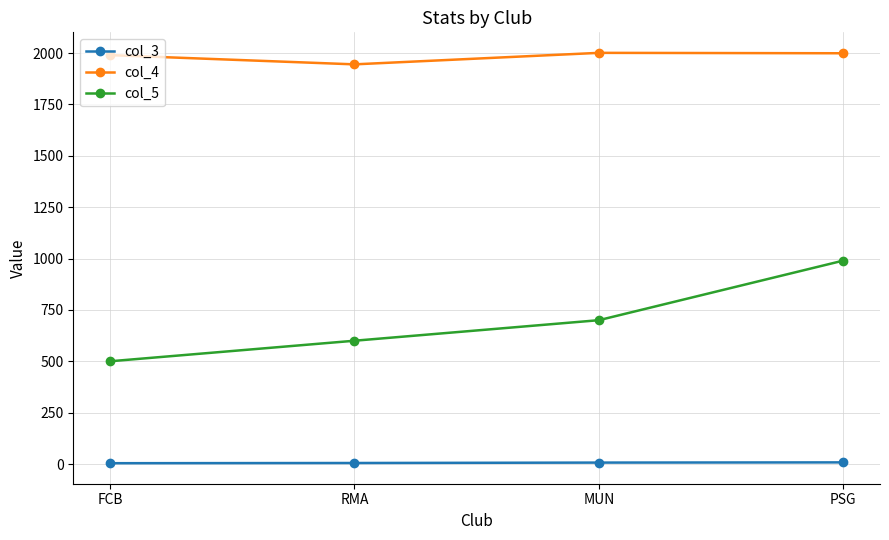

What is the label of the 1st point from the right?

PSG